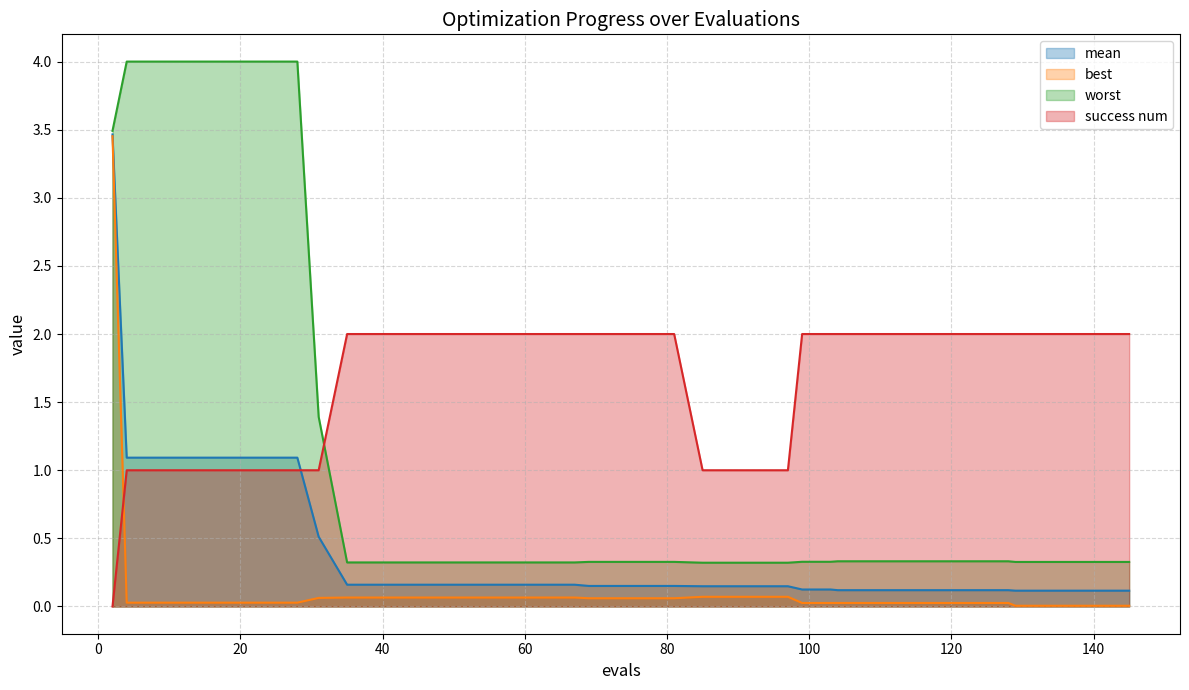

What is the value of the worst point at the 8th from the left?

4.0